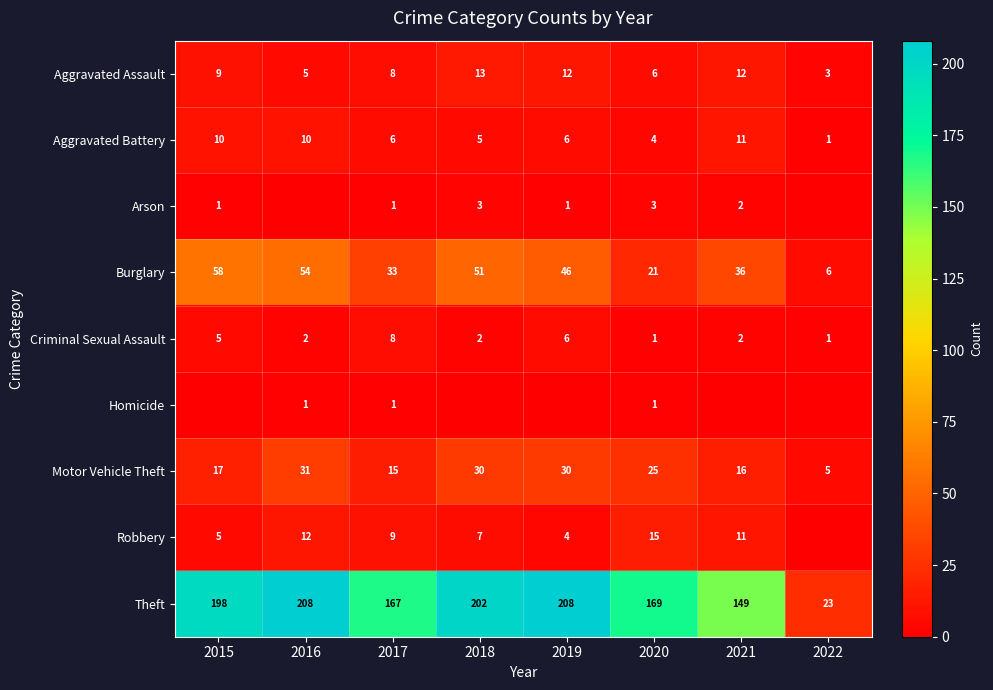

The value of Aggravated Battery at 2018 is 1. True or false?

False